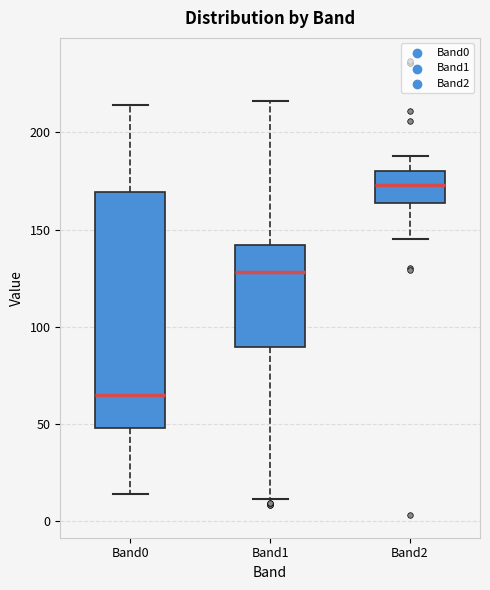

Reading left to right, read every box against the y-axis: the position of its median line, the range the box covers, and the ends of its whiskers. The values are not printed on the chart, so give them approximately, as read against the axis.

Band0: median 65, box 50 to 170, whiskers 15 to 215
Band1: median 130, box 90 to 140, whiskers 10 to 215
Band2: median 175, box 165 to 180, whiskers 145 to 190